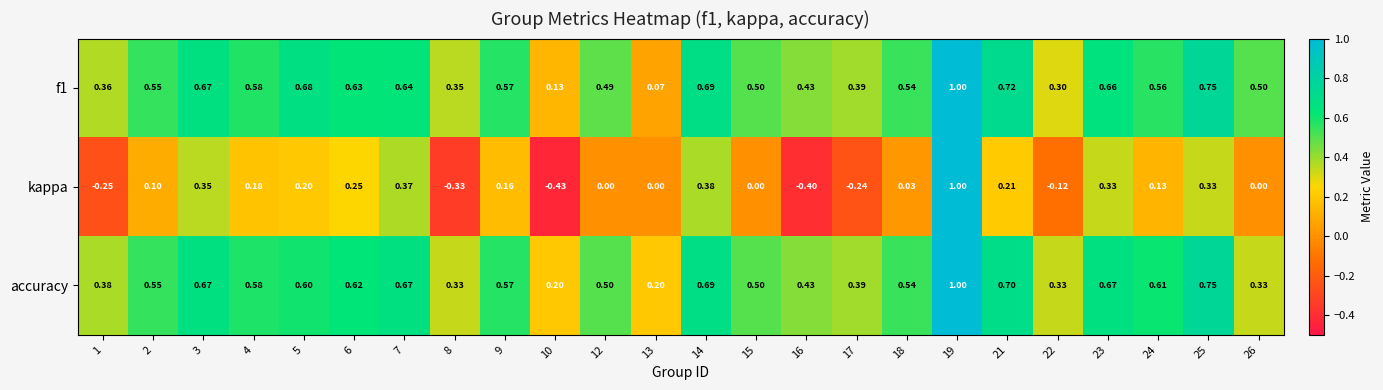

Which series has the largest range (max minus min)?

kappa